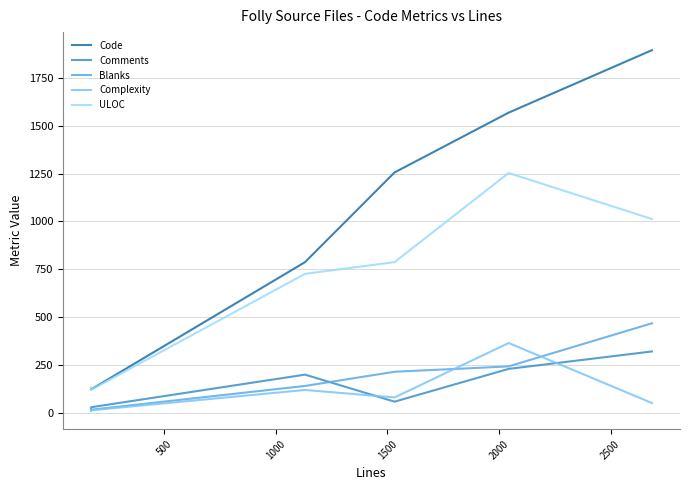

True or false: Comments and Code intersect in this chart.

False